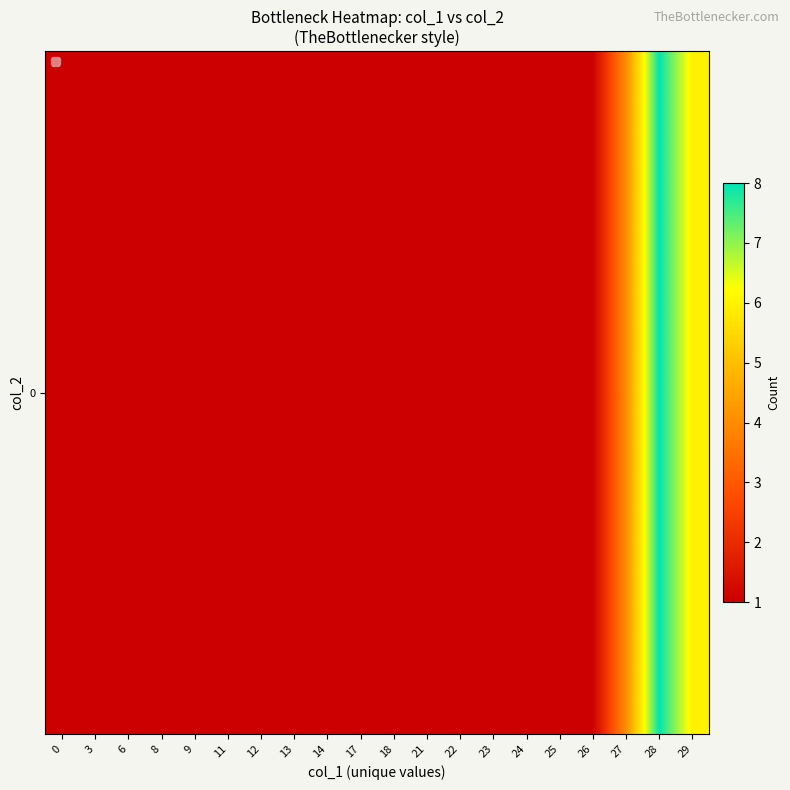

What is the maximum value shown in the chart?

8